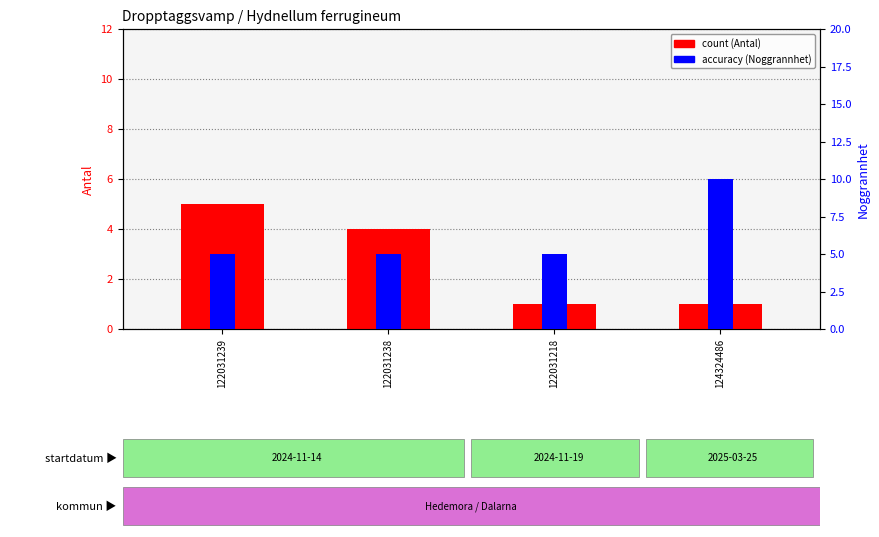

Is it true that noggrannhet (accuracy) equals 2 at 122031238?

False